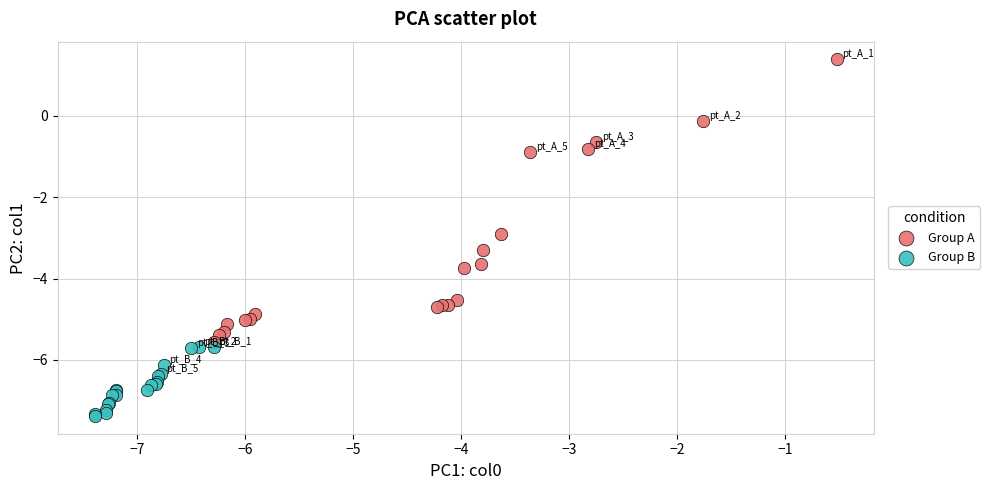

Which series reaches the minimum Y coordinate?

Group B